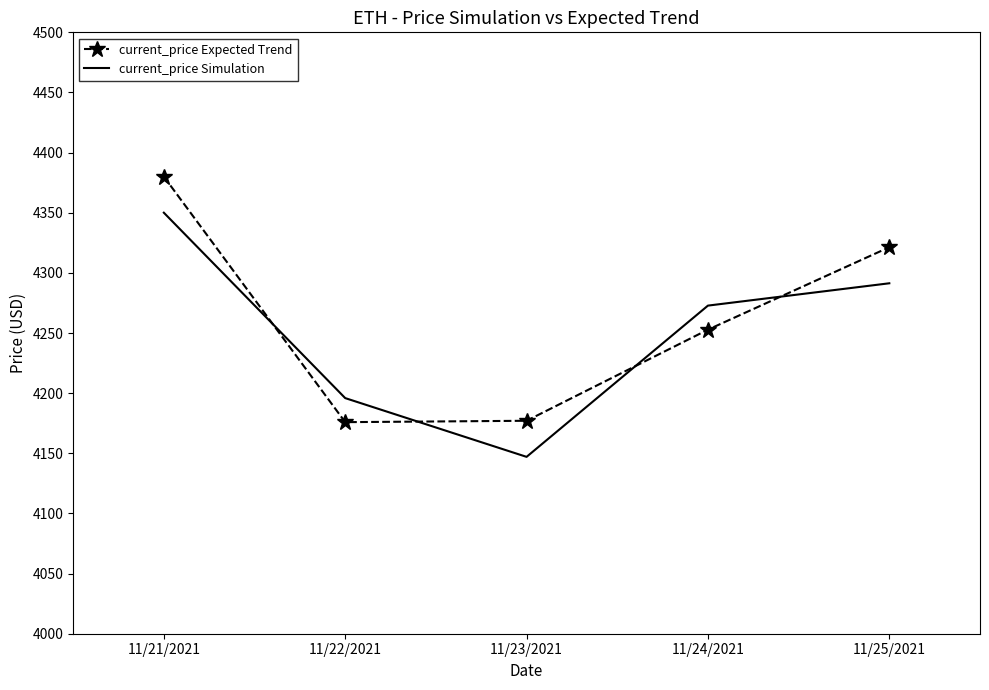

Where do current_price Expected Trend and current_price Simulation first cross each other?

11/21/2021 and 11/22/2021